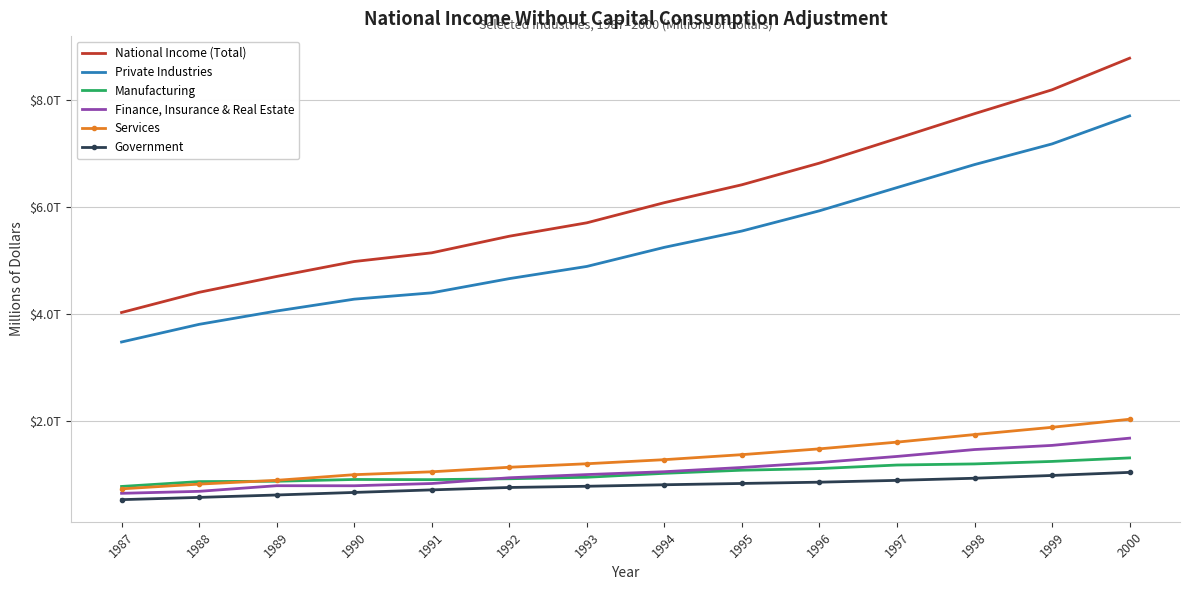

What is the greatest value displayed?

8781131